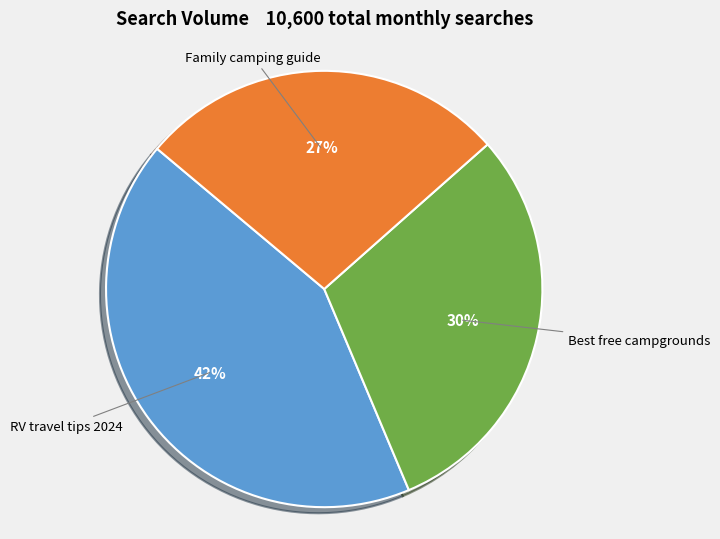

Is there any slice that represents more than half of the pie?

No